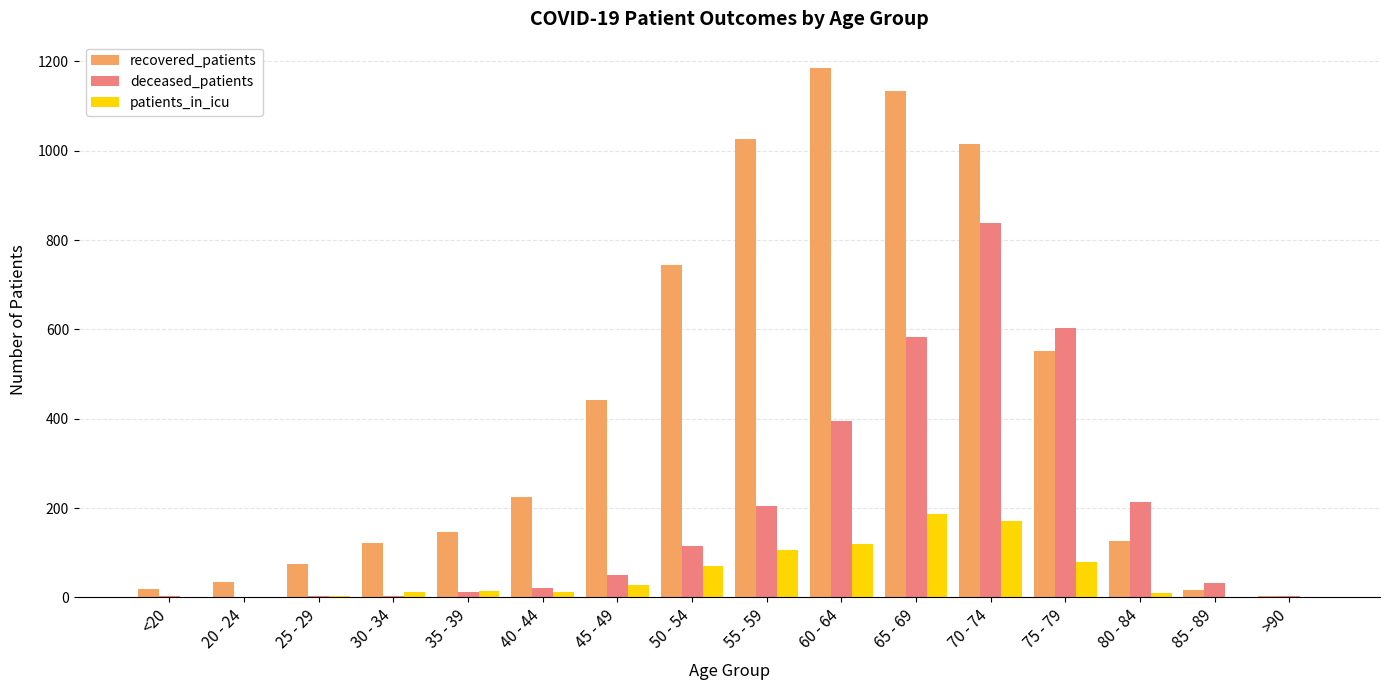

What is the highest value of the patients_in_icu series?

186